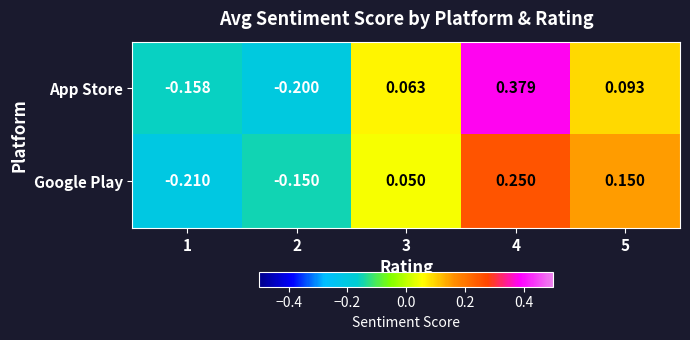

Between 1 and 5, which series saw the biggest shift?

Google Play